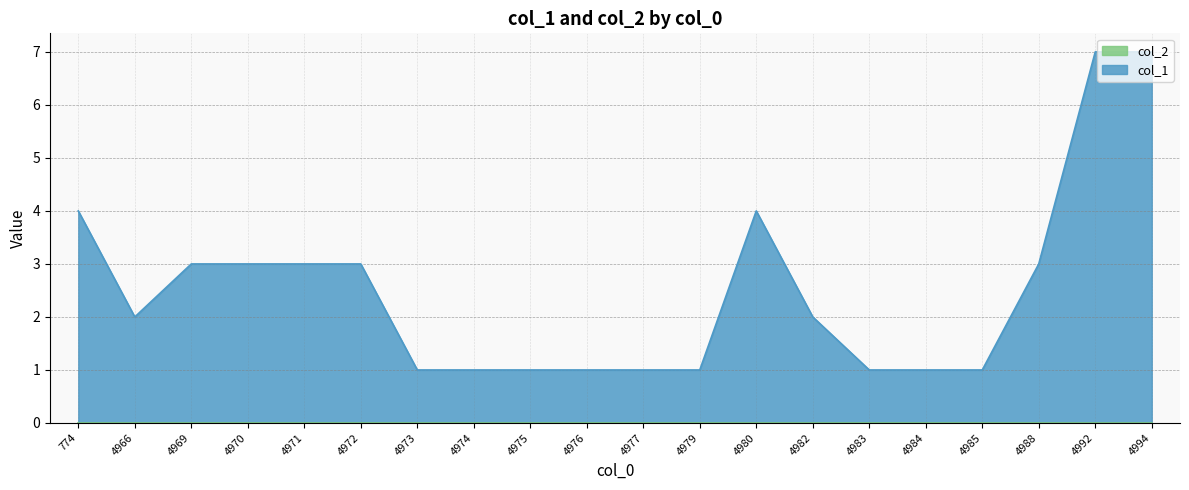

Between 4980 and 4969, which is larger?

4980